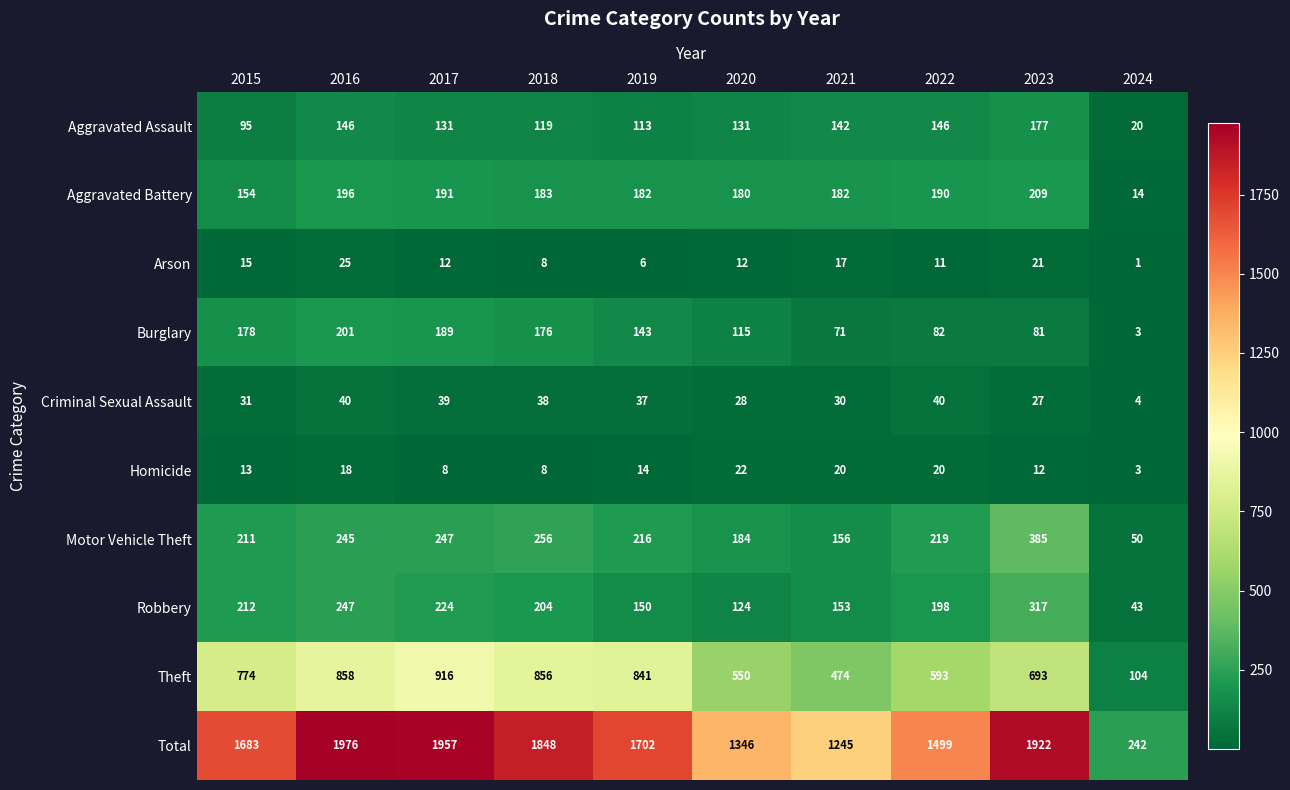

Read the Arson value at 2023.

21